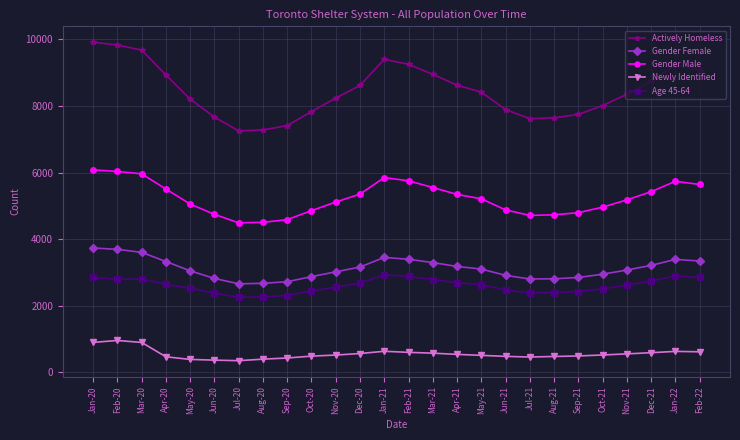

How many series are shown in this chart?

5